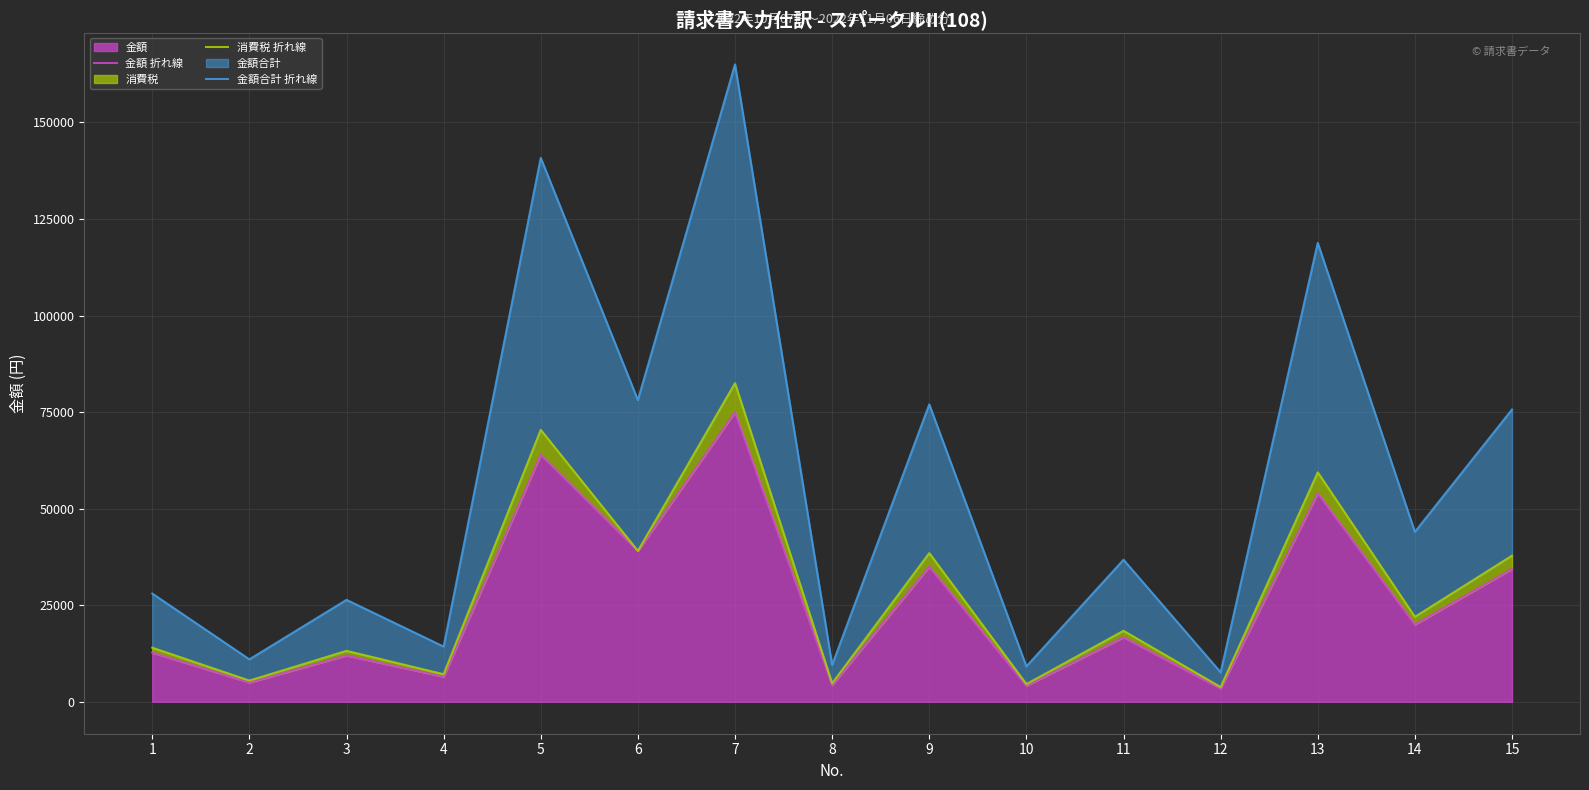

Between 2 and 3, which series saw the biggest shift?

金額合計 折れ線